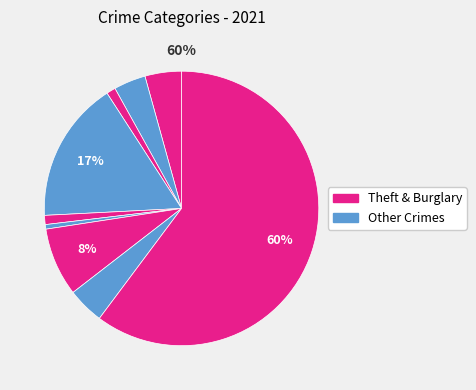

To the nearest percent, what portion does Motor Vehicle Theft represent?

4%